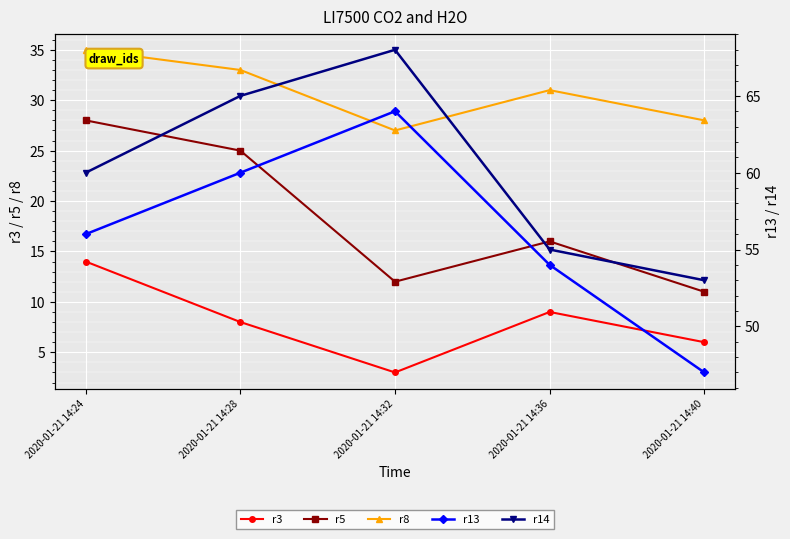

True or false: r5 and r8 cross at least once.

False